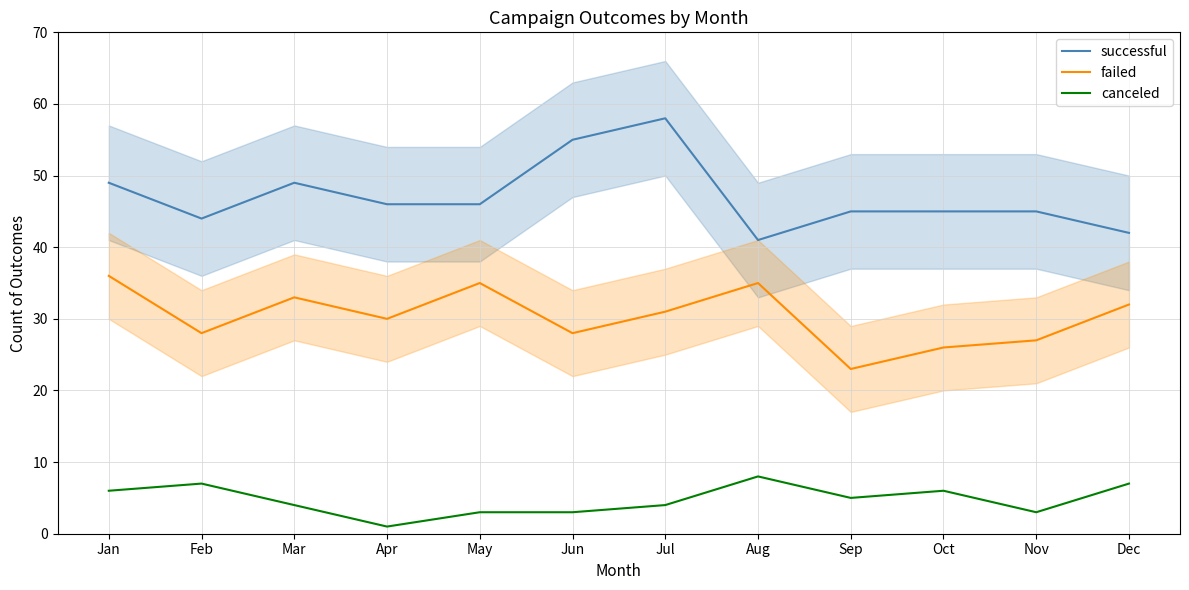

The canceled series shows 7 at Sep. True or false?

False